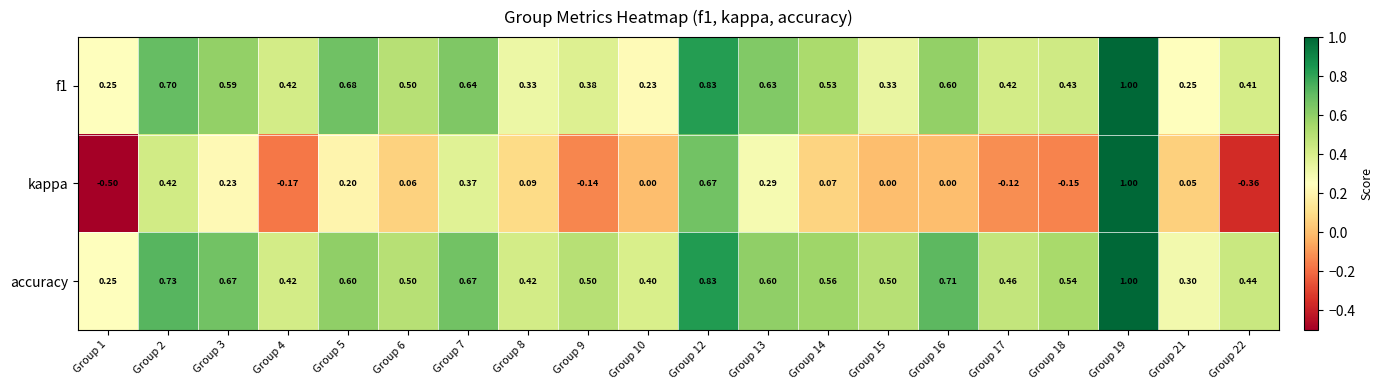

Which series has the largest range (max minus min)?

kappa